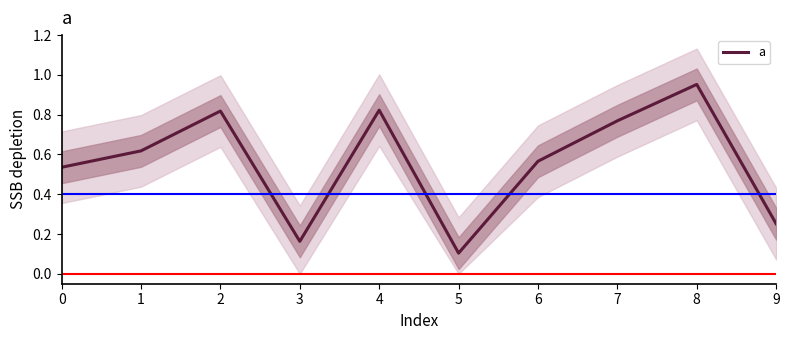

What is the sum of the values at 4 and 2?

1.6